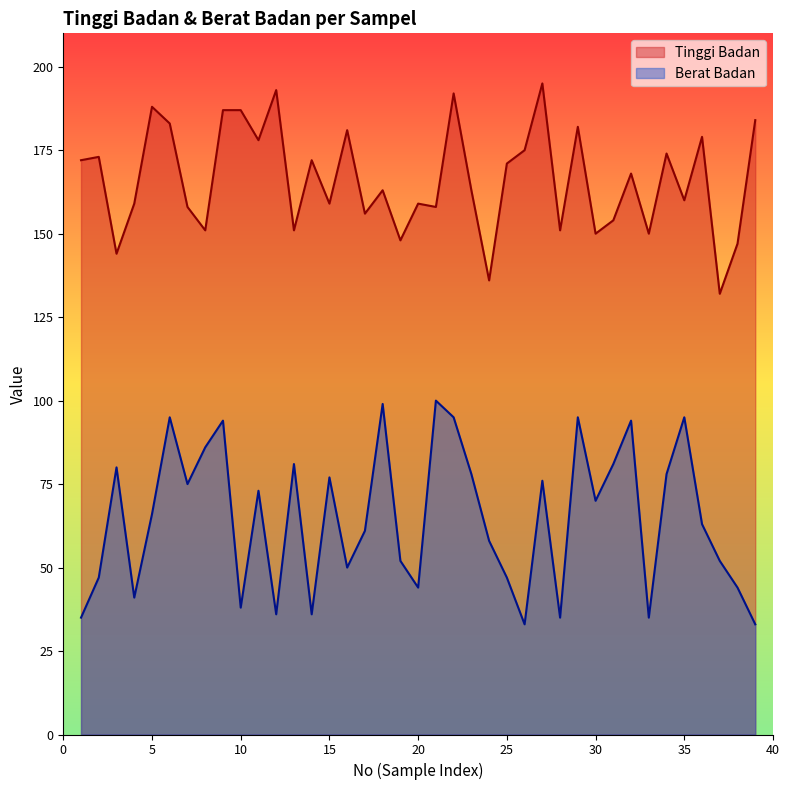

What is the lowest value of the Tinggi Badan series?

132